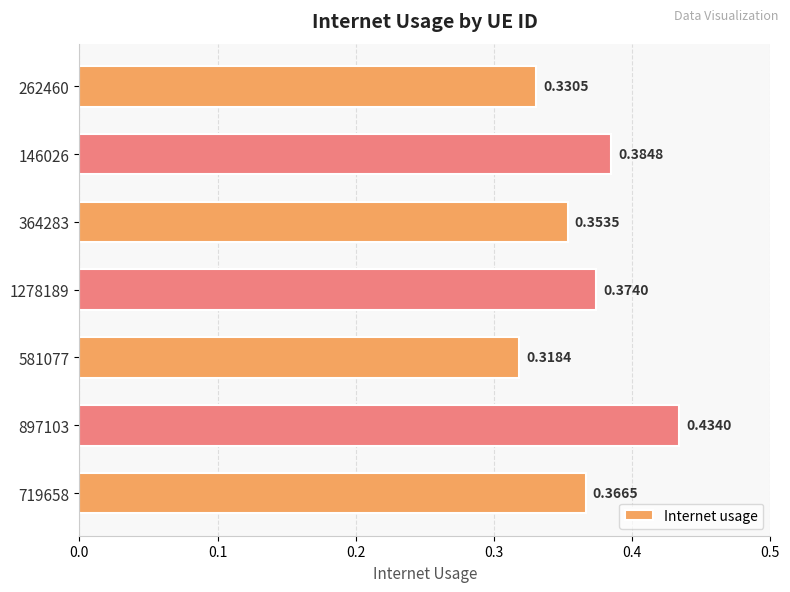

What is the sum of the values at 146026 and 719658?

0.8